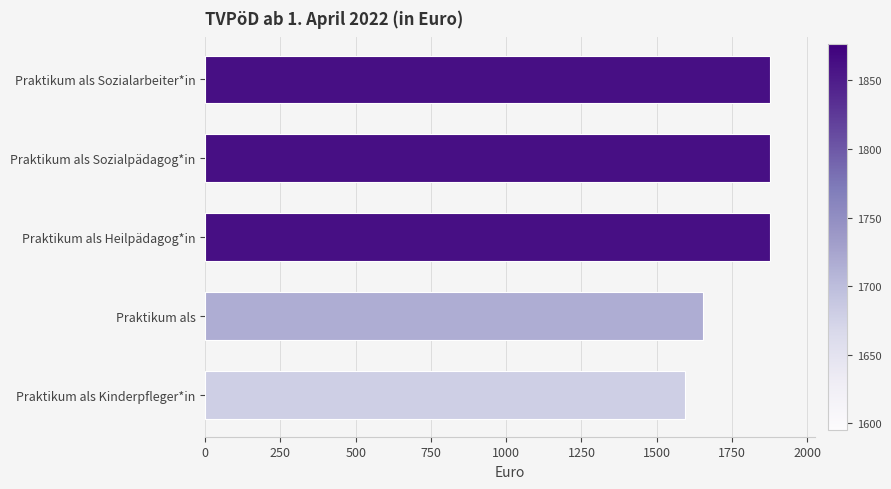

What is the approximate value at Praktikum als Heilpädagog*in?

1876.2